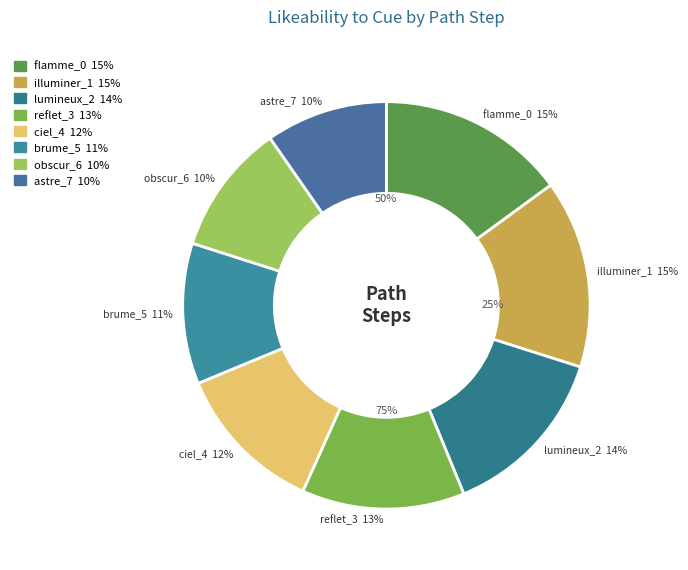

Does any single category account for the majority?

No